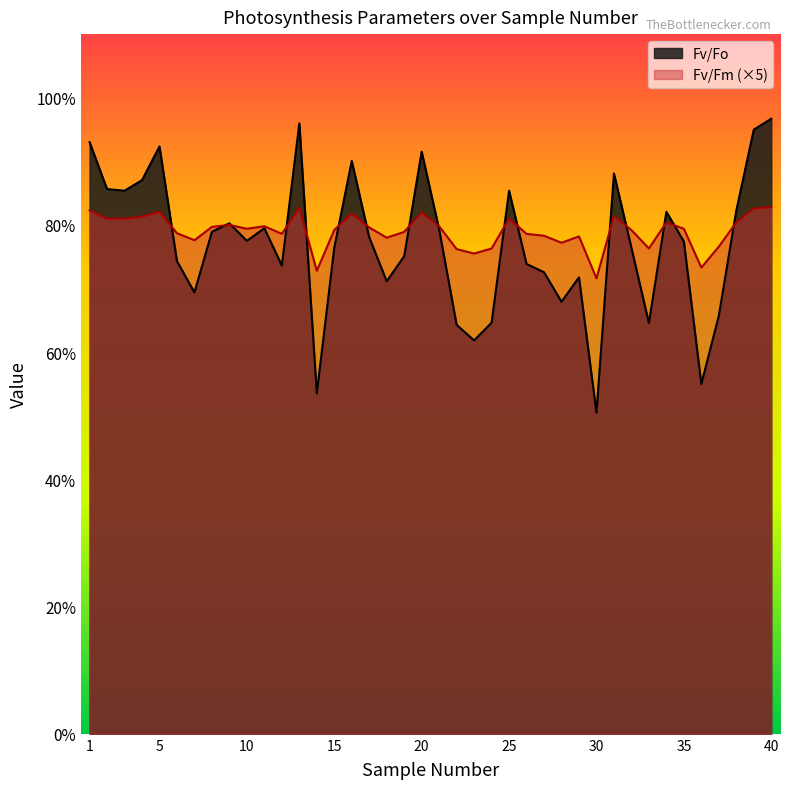

What are all the series names shown in the legend?

Fv/Fo, Fv/Fm (×5)